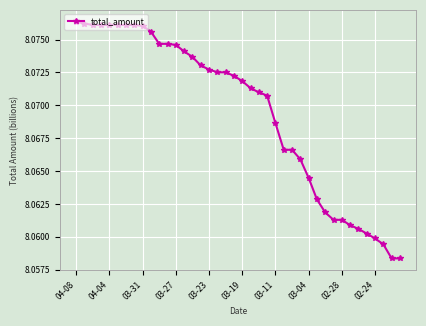

What is the sum of all values?

322.8